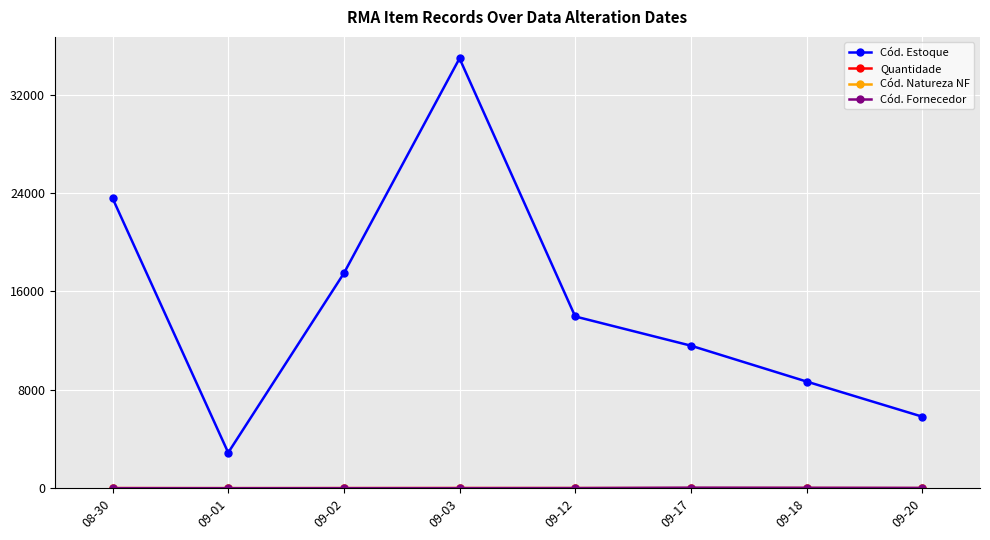

At which category does Cód. Estoque reach its first local valley?

09-01